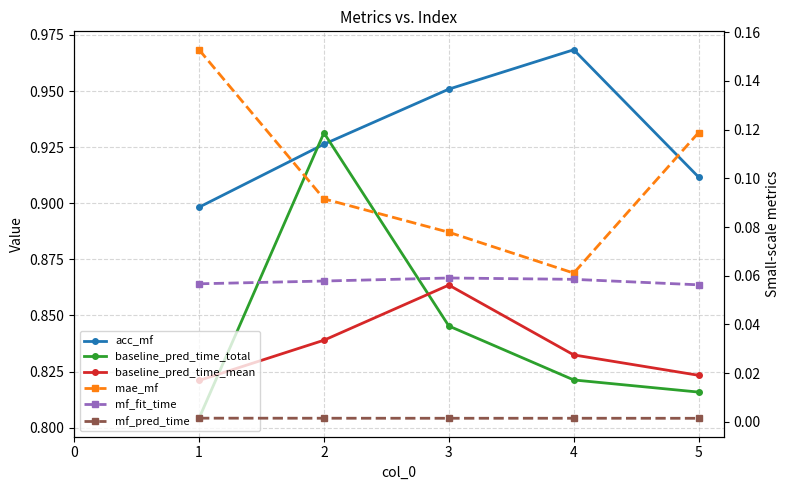

Is it true that baseline_pred_time_total equals 1.6 at 2?

False